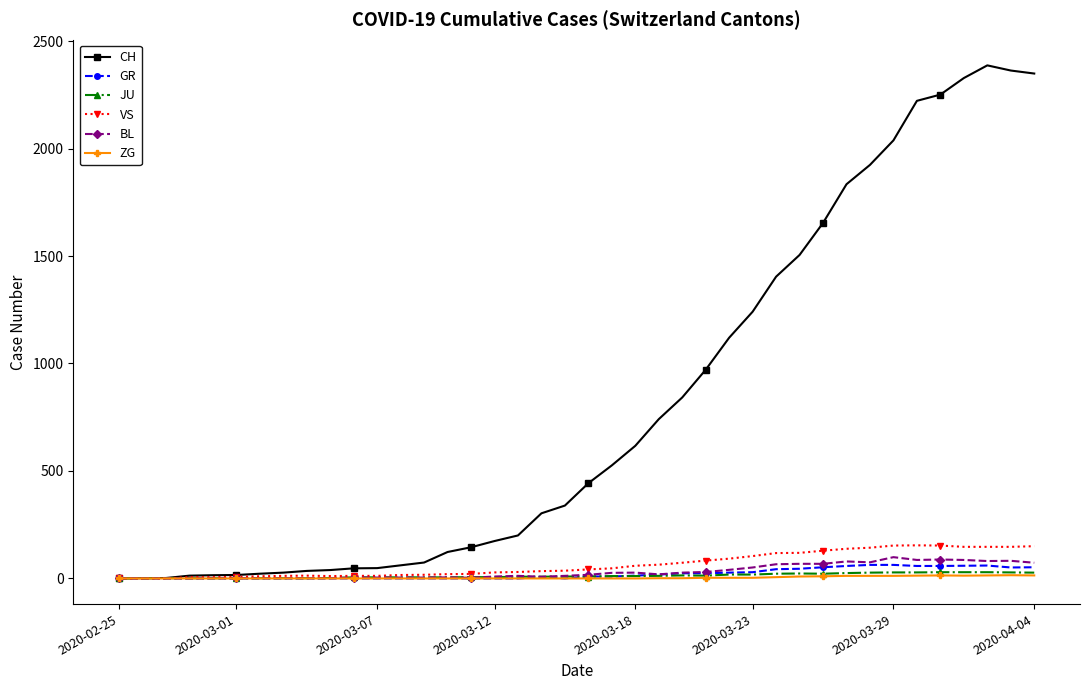

True or false: GR has more than 1 points higher than both neighbors.

True